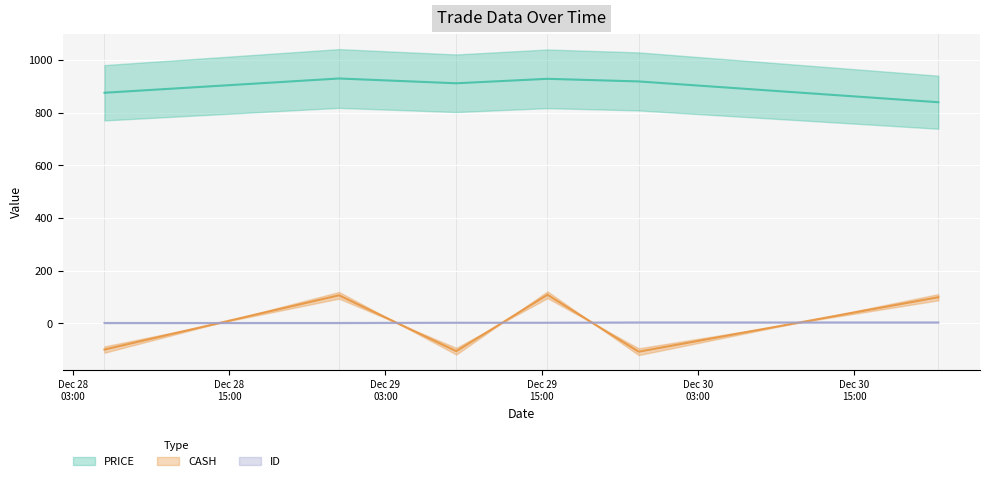

Between 2017-12-28 23:26:00 and 2017-12-29 08:26:00, which series saw the biggest shift?

CASH